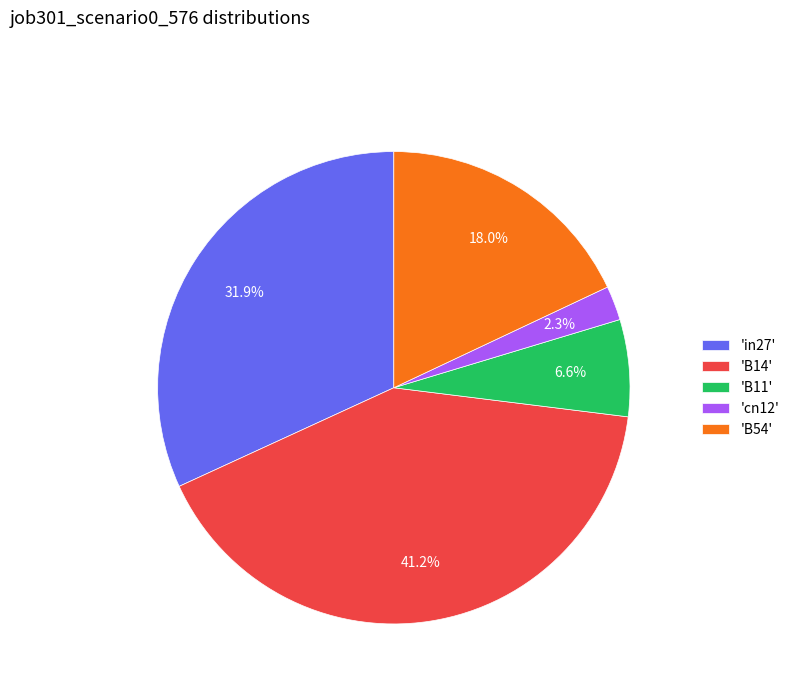

Which category has the smallest portion of the pie?

'cn12'